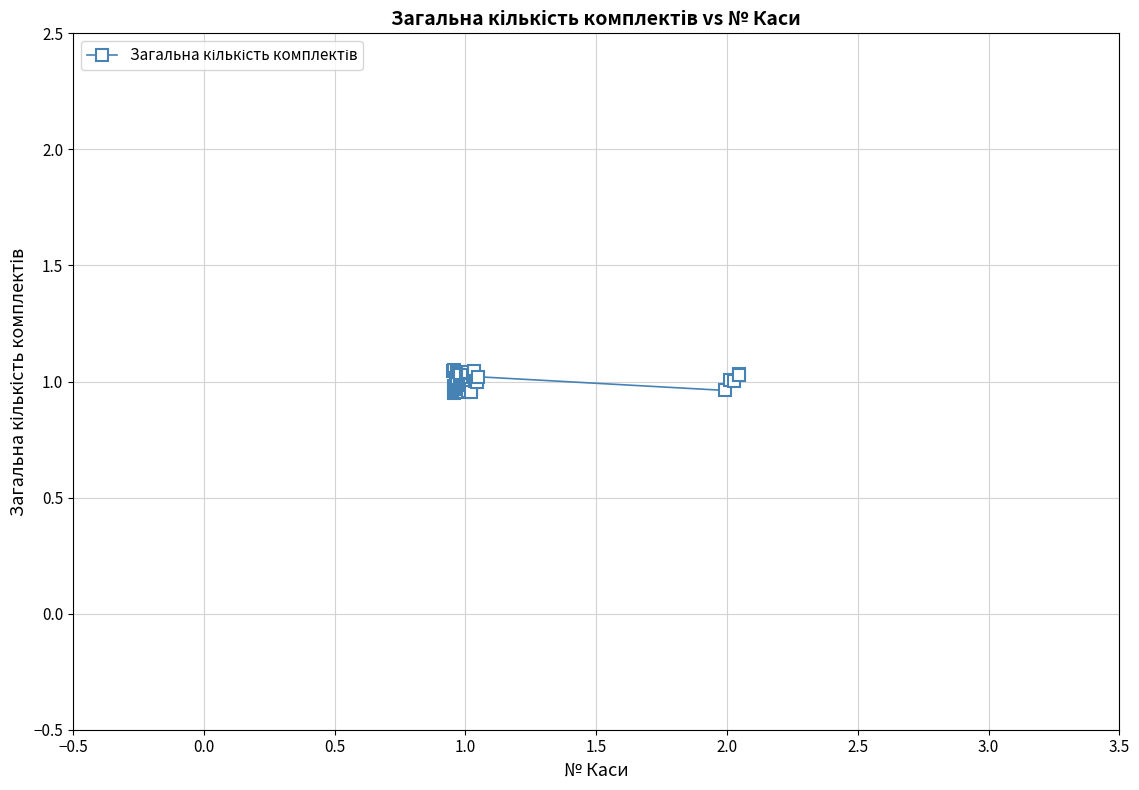

True or false: the data has more than 2 interior local peaks.

True